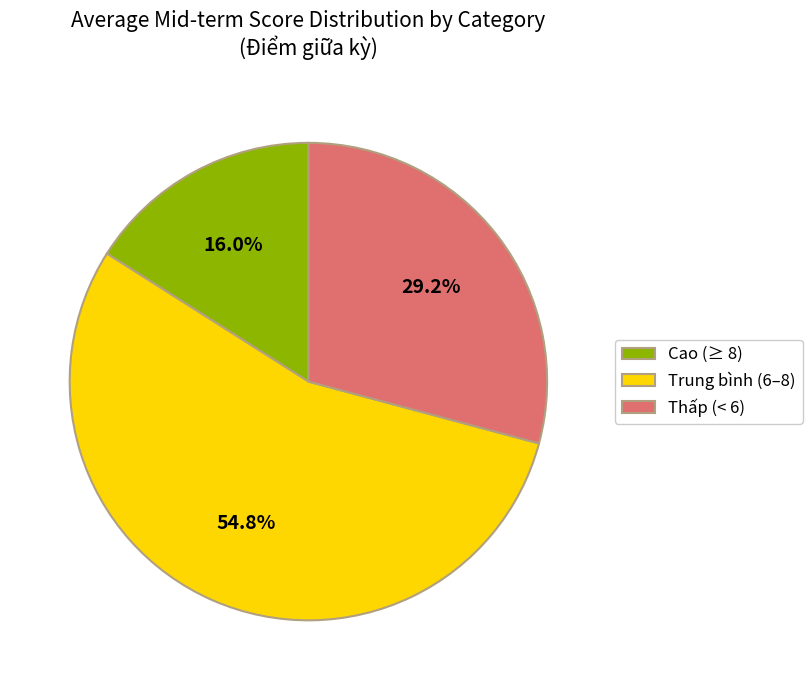

How much of the chart is everything except Thấp (< 6)?

70.8%